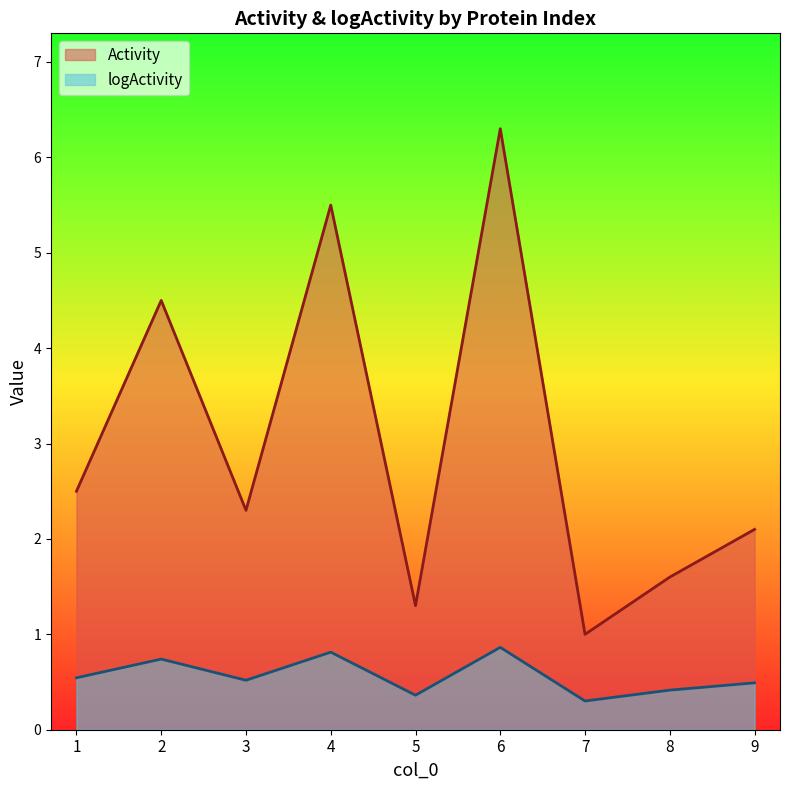

Between 2 and 7, which series saw the biggest shift?

Activity